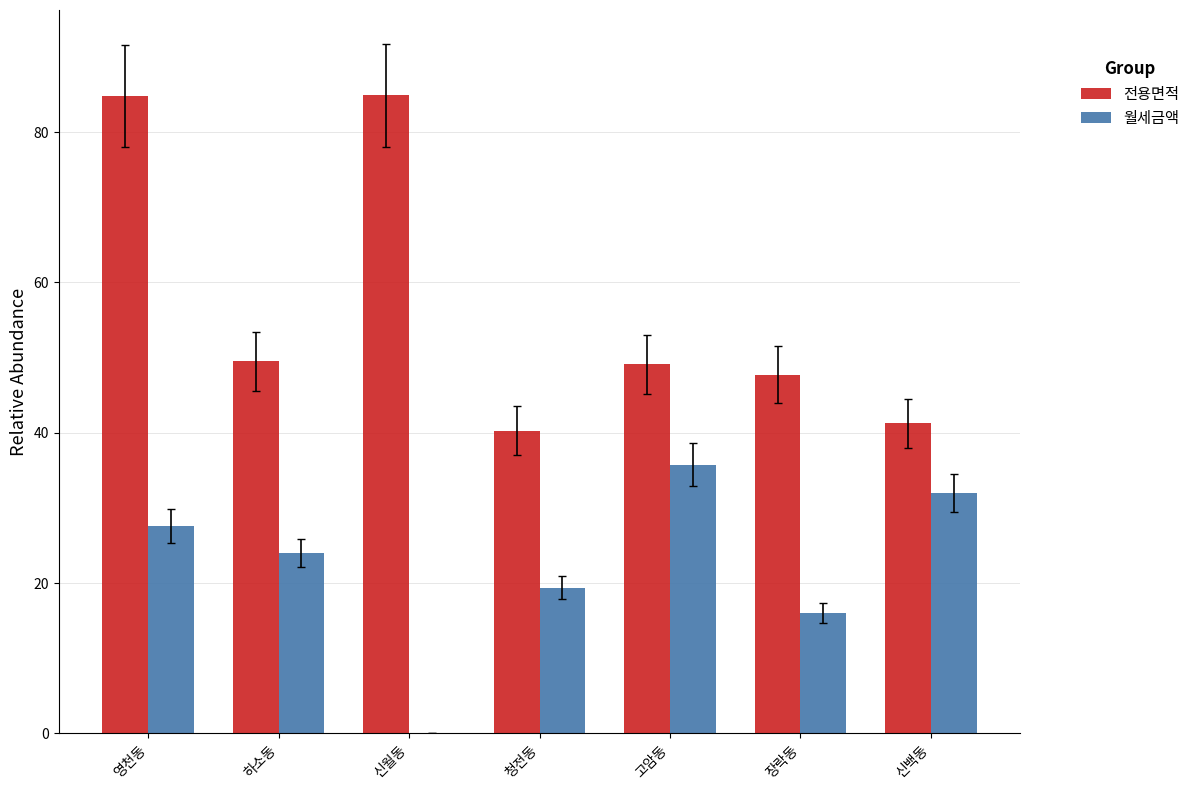

The 월세금액 series shows 5.4 at 장락동. True or false?

False